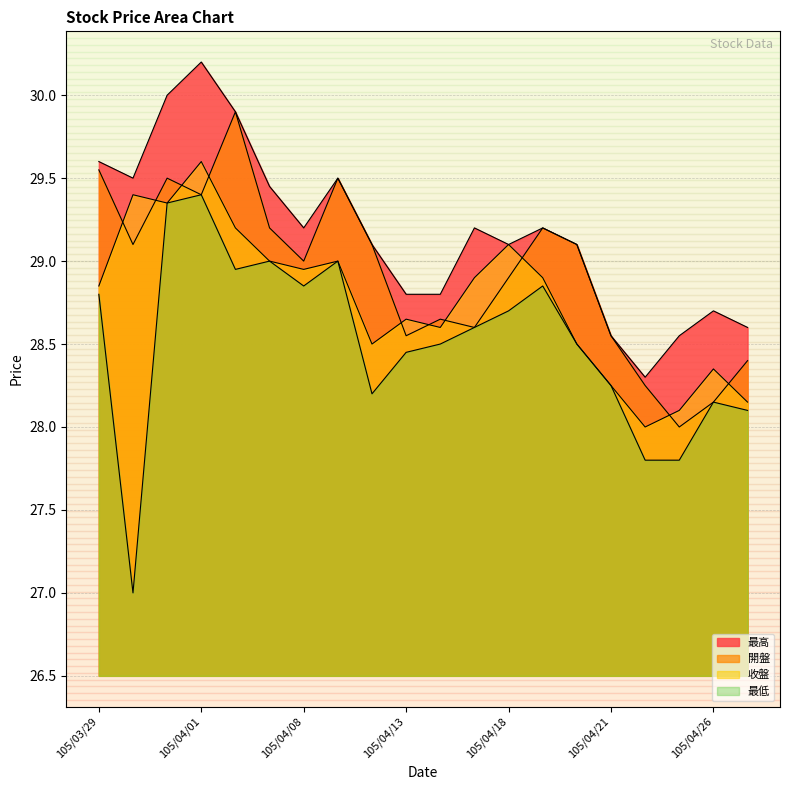

Reading left to right, transcribe all the data shown in this chart.

開盤: 29.6	29.1	29.5	29.4	29.9	29.2	29.0	29.5	29.1	28.6	28.6	28.6	28.9	29.2	29.1	28.6	28.2	28.0	28.1	28.4
收盤: 28.9	29.4	29.4	29.6	29.2	29.0	28.9	29.0	28.5	28.6	28.6	28.9	29.1	28.9	28.5	28.2	28.0	28.1	28.4	28.1
最高: 29.6	29.5	30.0	30.2	29.9	29.4	29.2	29.5	29.1	28.8	28.8	29.2	29.1	29.2	29.1	28.6	28.3	28.6	28.7	28.6
最低: 28.8	27.0	29.4	29.4	28.9	29.0	28.9	29.0	28.2	28.4	28.5	28.6	28.7	28.9	28.5	28.2	27.8	27.8	28.1	28.1